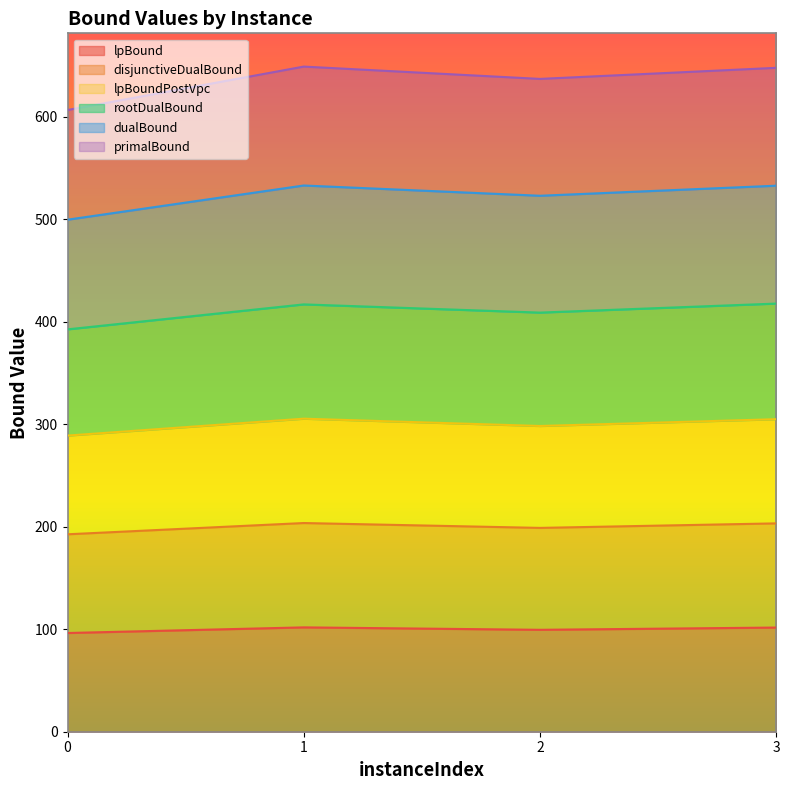

Does the chart display data point markers on the line(s)?

No